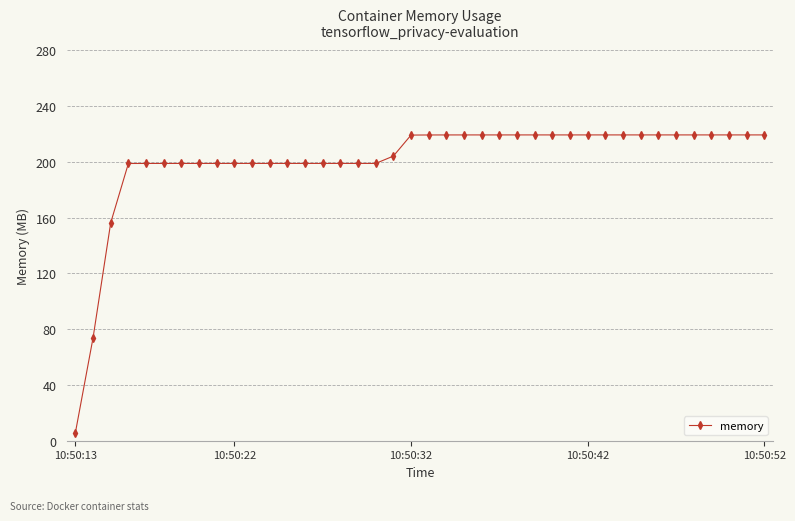

What is the average value?

200.6